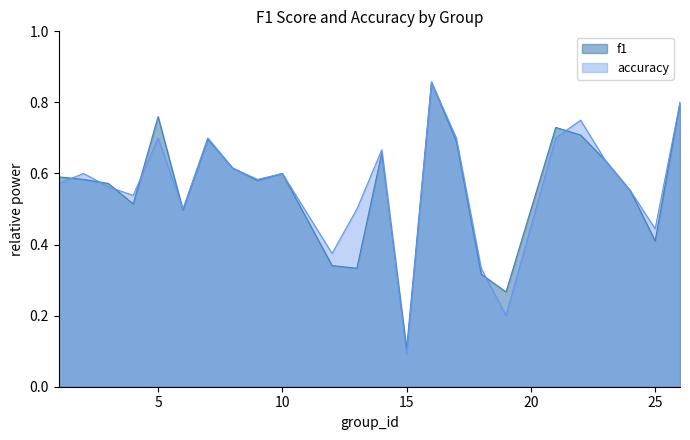

What is the sum of the accuracy values at 1 and 24?

1.1